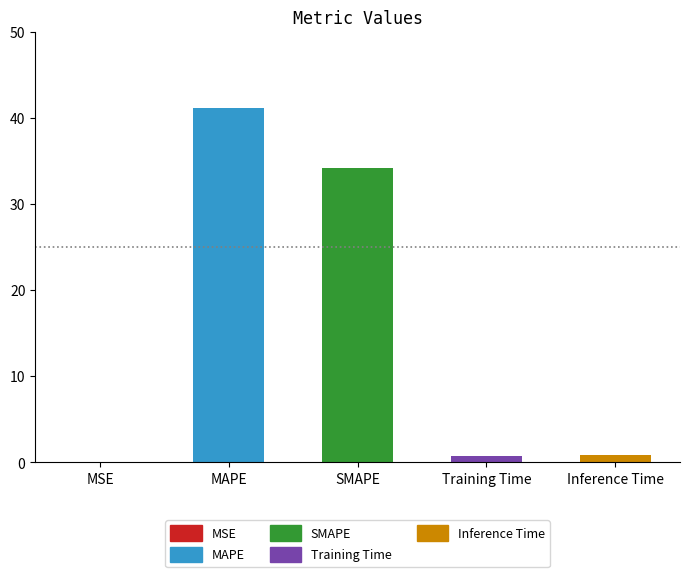

Which label corresponds to the largest value in the chart?

MAPE